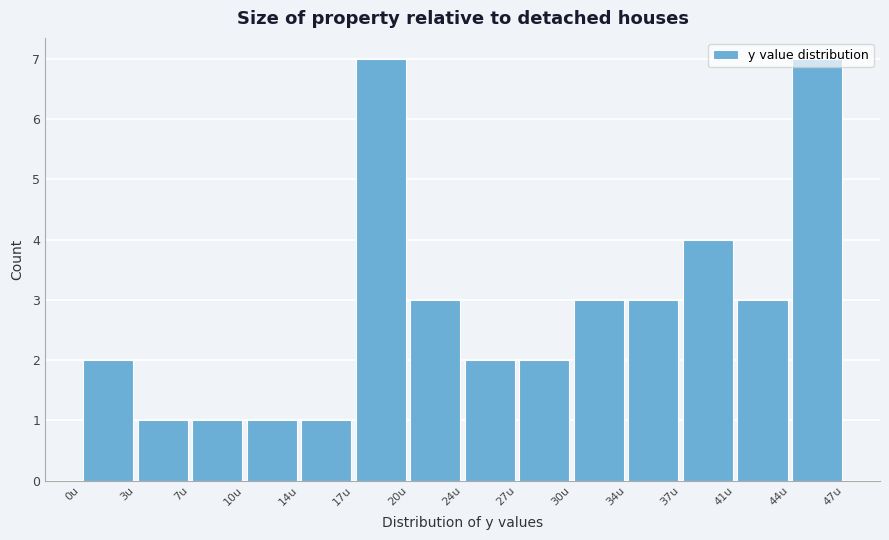

Reading left to right, transcribe this chart: for each bar, give the range it covers on the x-axis and its height. Neither the bar edges nor the heights are printed on the chart, so give them approximately, as read against the axes.

0.0 to 3.5: 2
3.5 to 7.0: 1
7.0 to 10.0: 1
10.0 to 13.5: 1
13.5 to 17.0: 1
17.0 to 20.5: 7
20.5 to 23.5: 3
23.5 to 27.0: 2
27.0 to 30.5: 2
30.5 to 34.0: 3
34.0 to 37.0: 3
37.0 to 40.5: 4
40.5 to 44.0: 3
44.0 to 47.5: 7